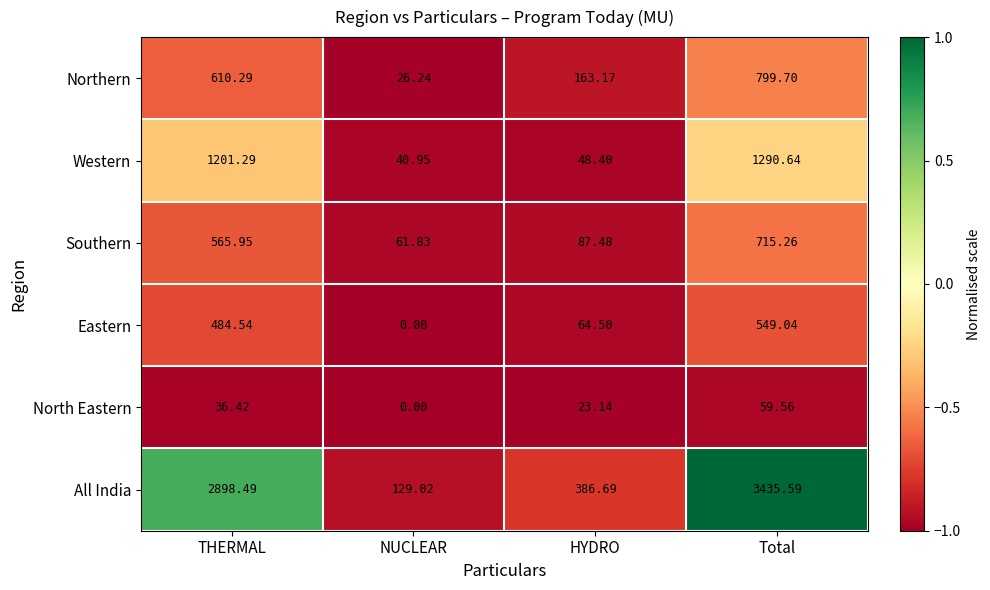

What is the total value across all series at Total?

6849.8